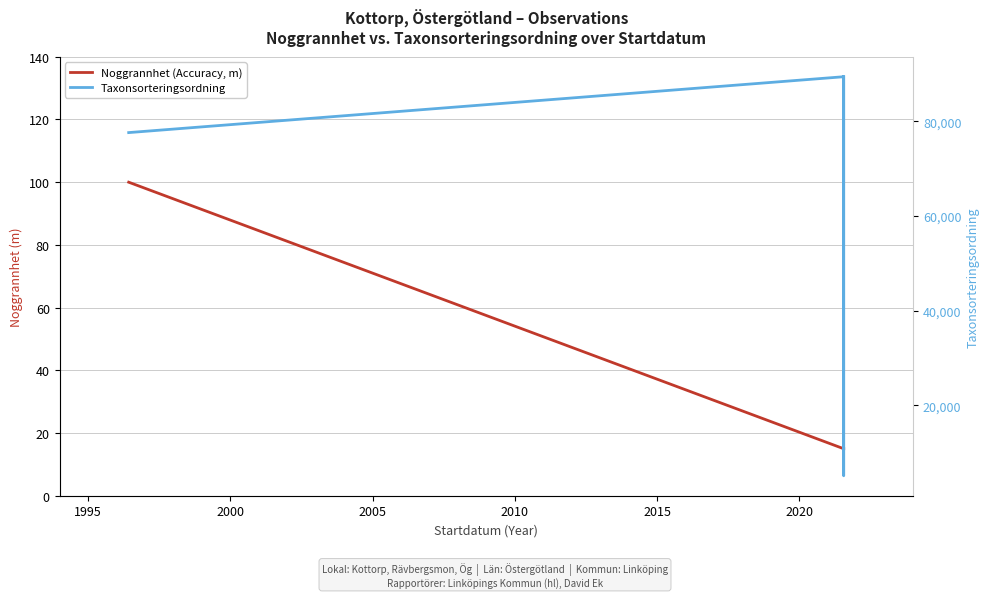

How many values in the Noggrannhet (Accuracy, m) series exceed 15?

1